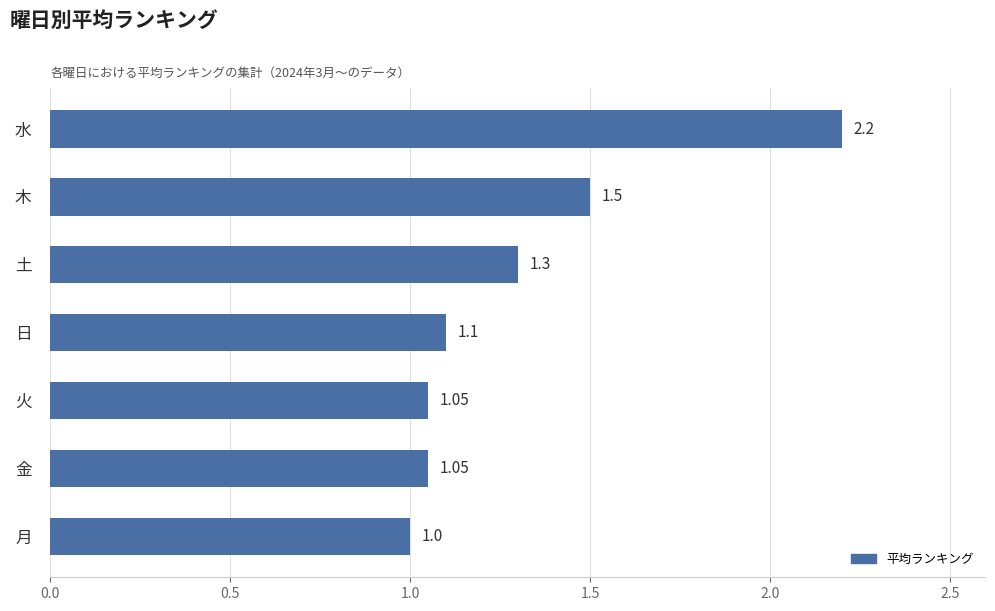

At which label is the value closest to 1?

月